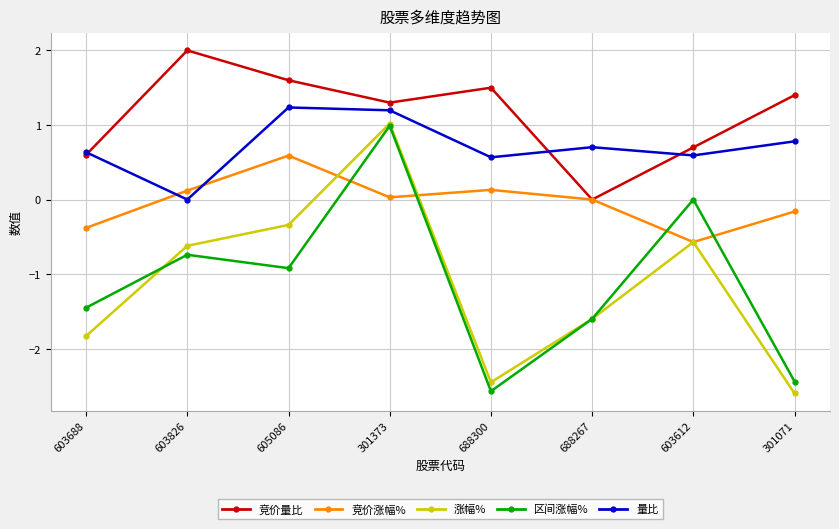

In 涨幅%, how many points are higher than both neighbors (excluding endpoints)?

2